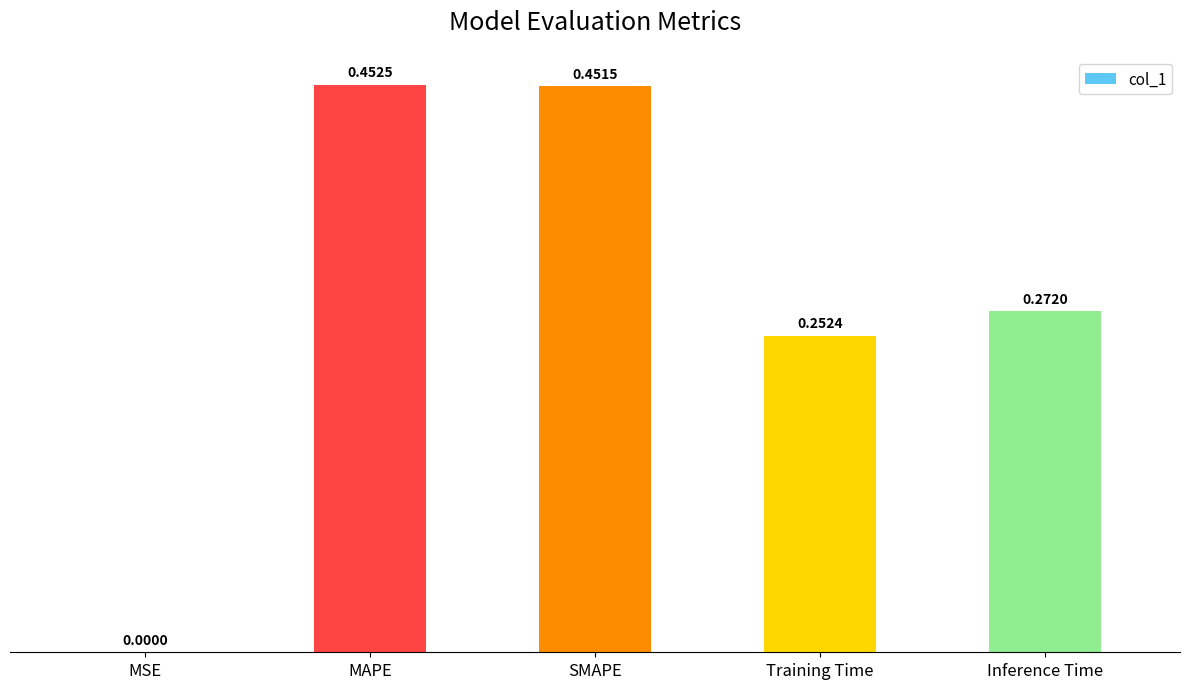

Which category has the highest value across all series?

MAPE